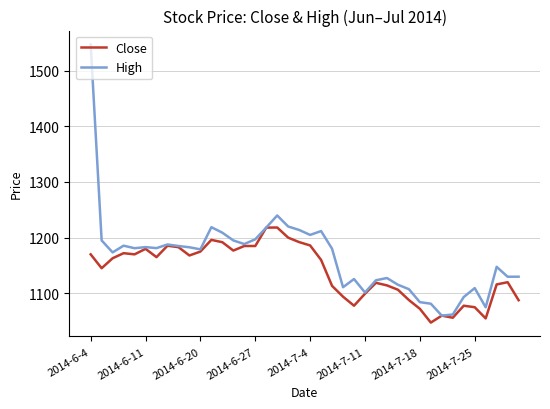

Which series has the largest range (max minus min)?

High